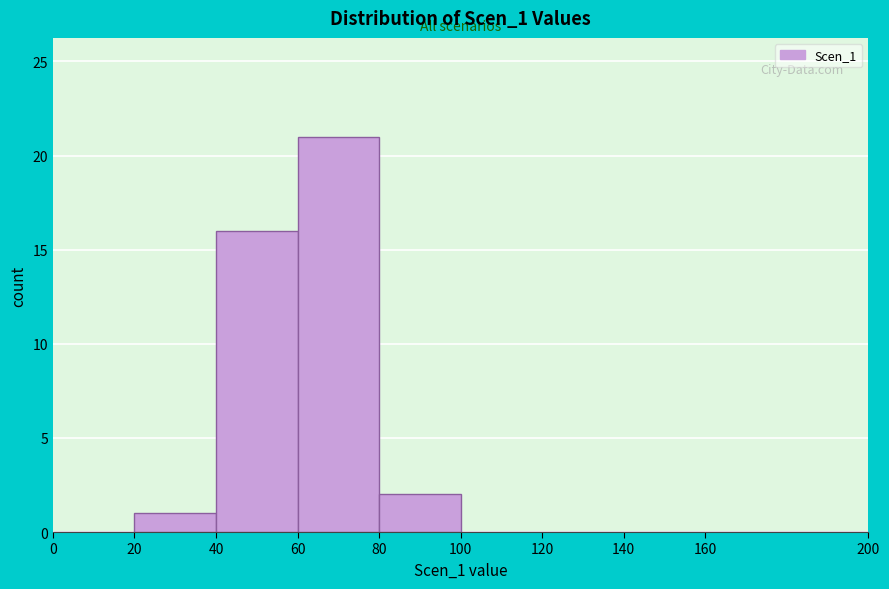

How tall is the bar that spans 80 to 100 on the x-axis? The values are not printed on the chart, so give them approximately, as read against the axis.

2